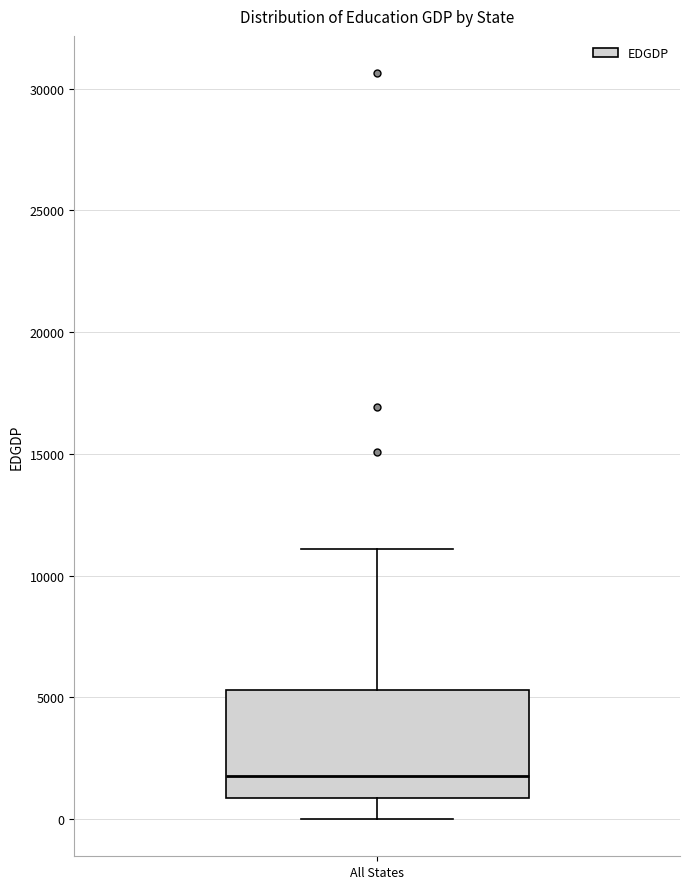

Transcribe this box plot: give where the median line is, the range the box spans, and where the two whiskers end, as read against the y-axis. The values are not printed on the chart, so give them approximately, as read against the axis.

median 2000, box 1000 to 5500, whiskers 0 to 11000